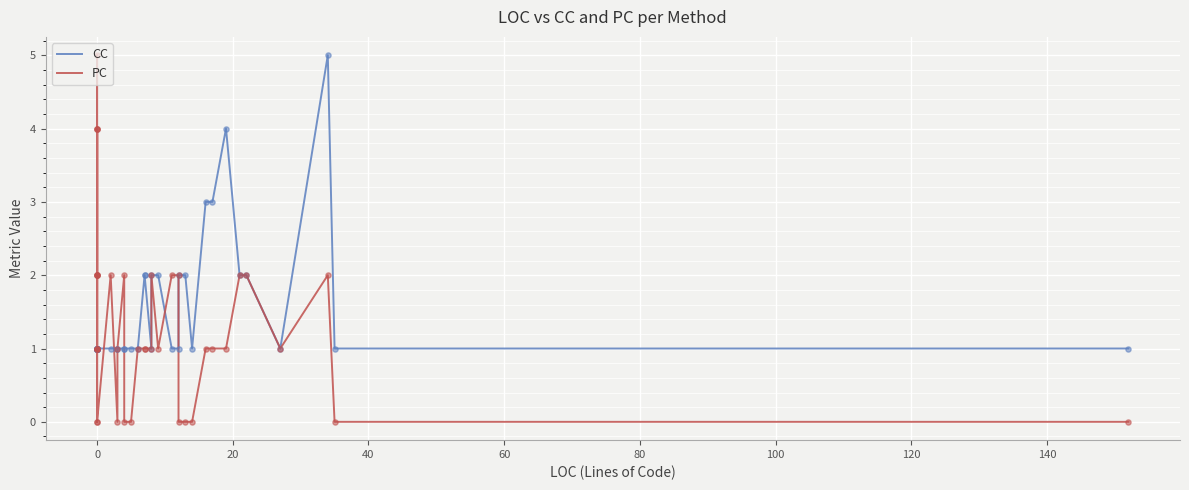

Which series has the largest total across all categories?

CC